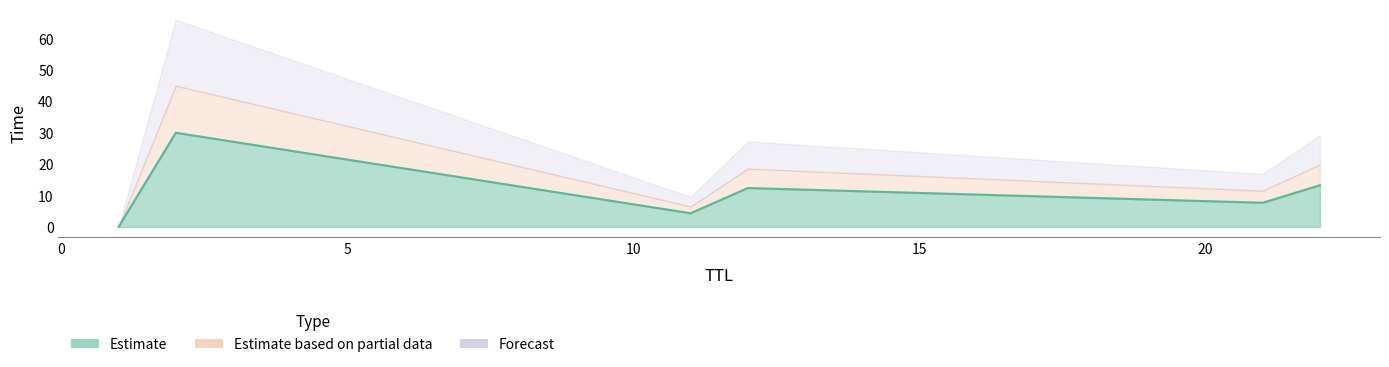

Is it true that the value at 11 is 4.3?

True